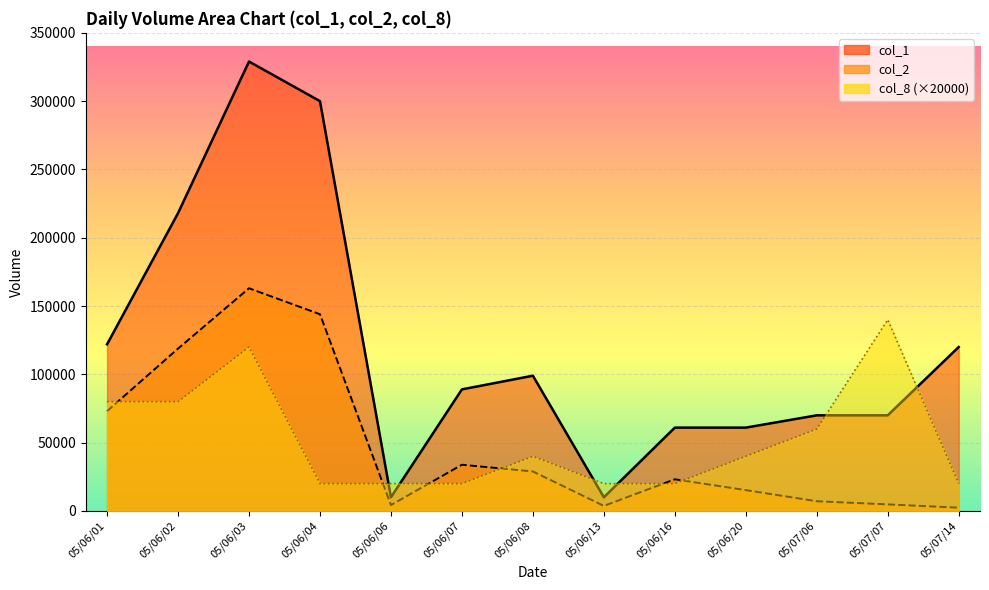

What is the total value across all series at 05/06/13?

33700